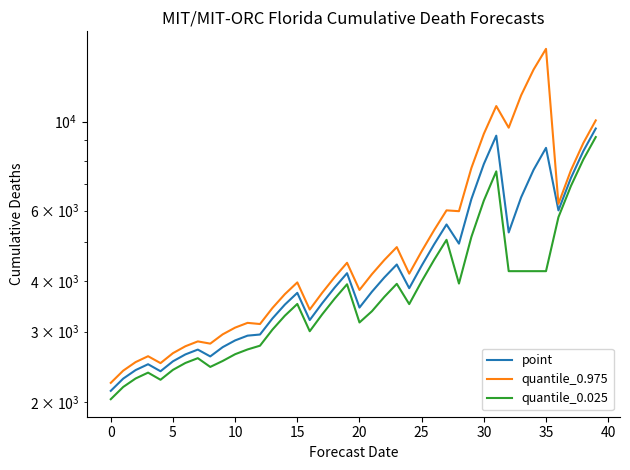

Which category has the highest value in the point series?

39